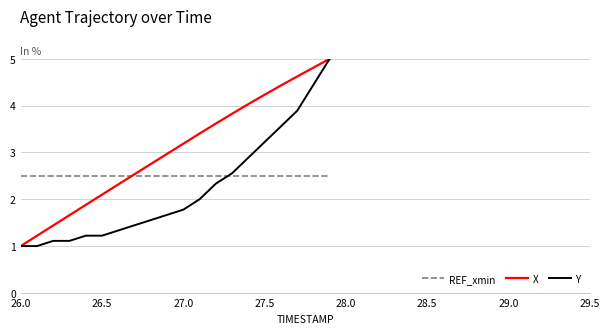

Rank the series by their average value, from highest to lowest.

X, REF_xmin, Y